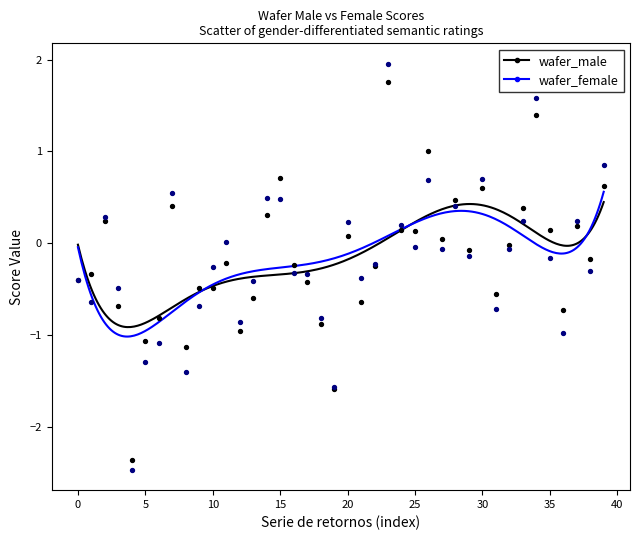

Which series has the largest Y range (max minus min)?

wafer_female